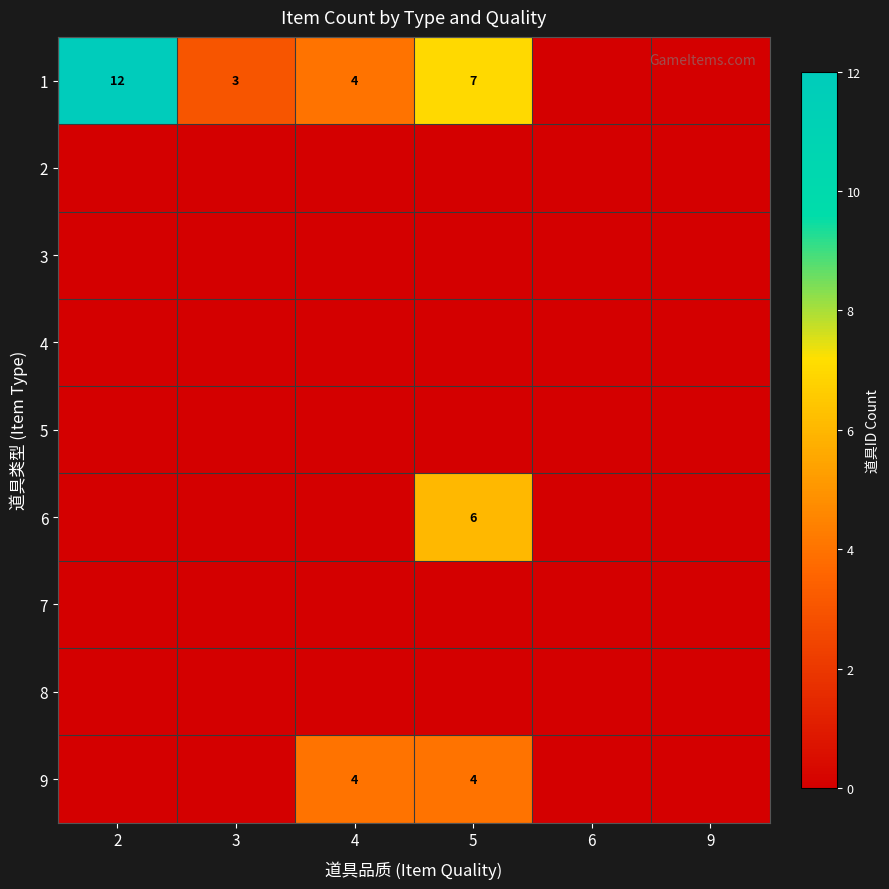

Between 5 and 3, which is larger?

5